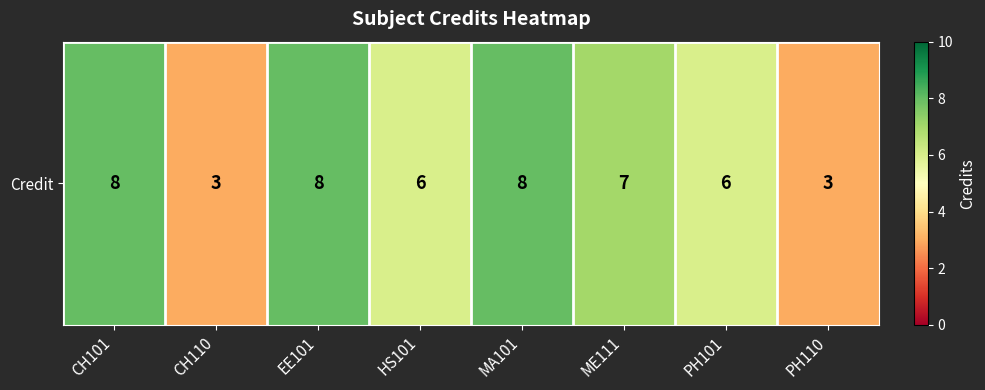

Rank the categories by value from highest to lowest.

CH101, EE101, MA101, ME111, HS101, PH101, CH110, PH110